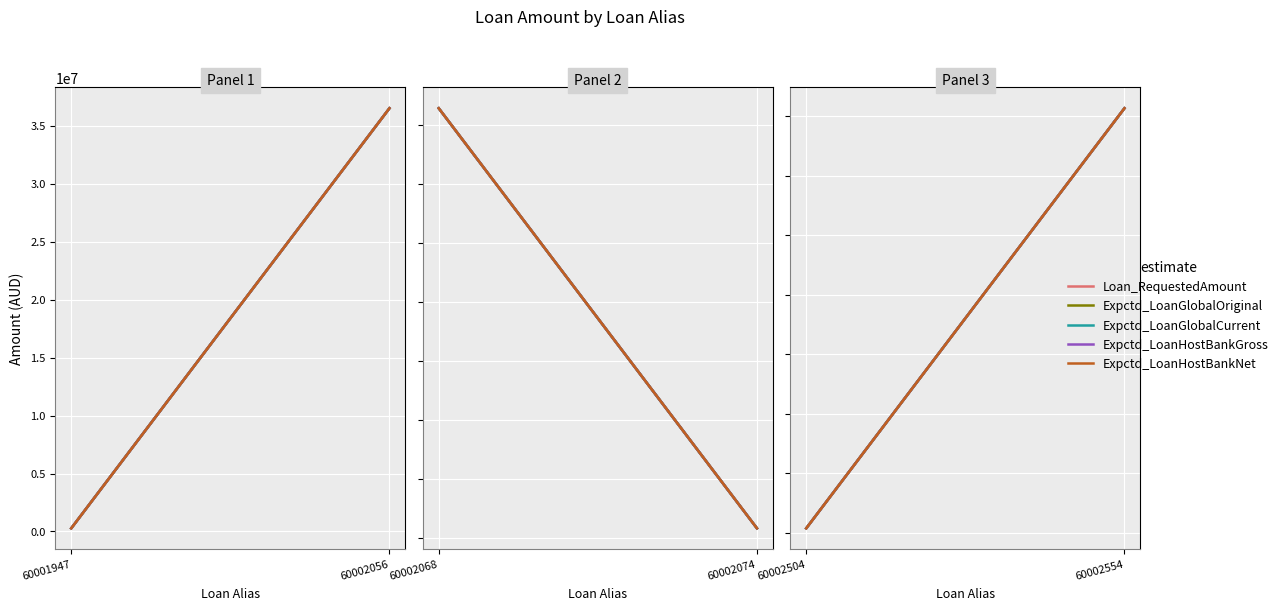

What are all the series names shown in the legend?

Loan_RequestedAmount, Expctd_LoanGlobalOriginal, Expctd_LoanGlobalCurrent, Expctd_LoanHostBankGross, Expctd_LoanHostBankNet